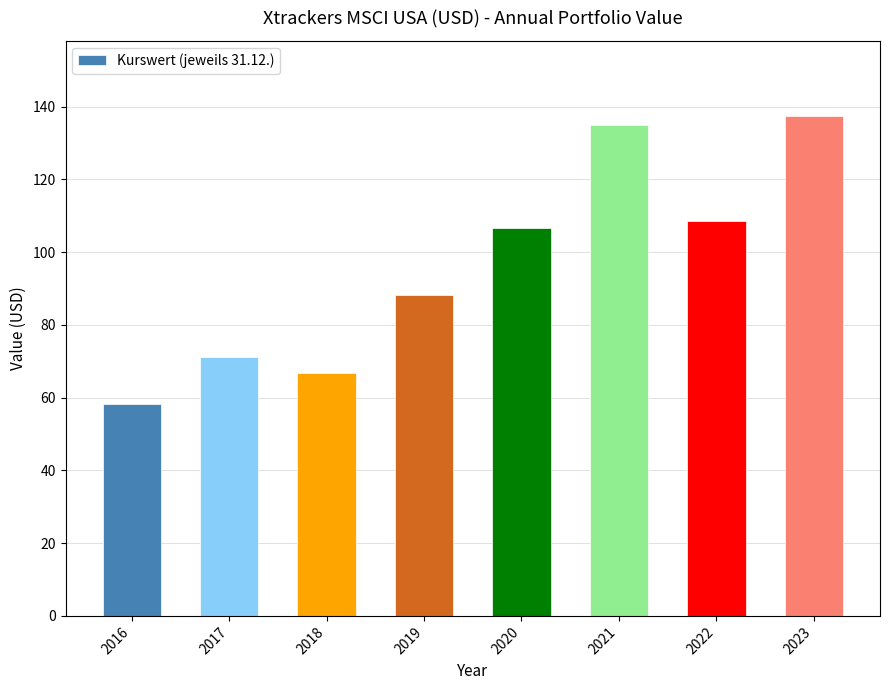

What value does the data have at 2019?

88.2